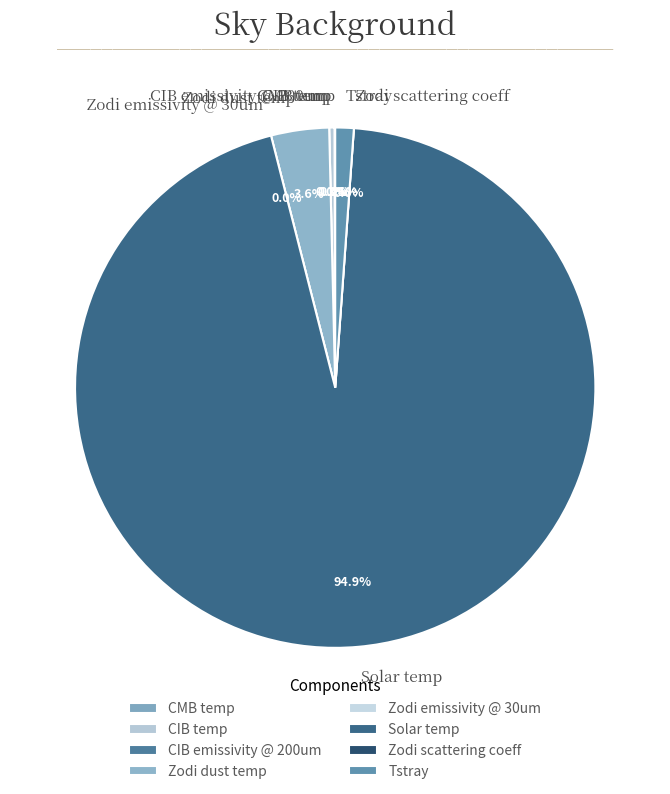

The Solar temp slice represents 85% of the pie. True or false?

False